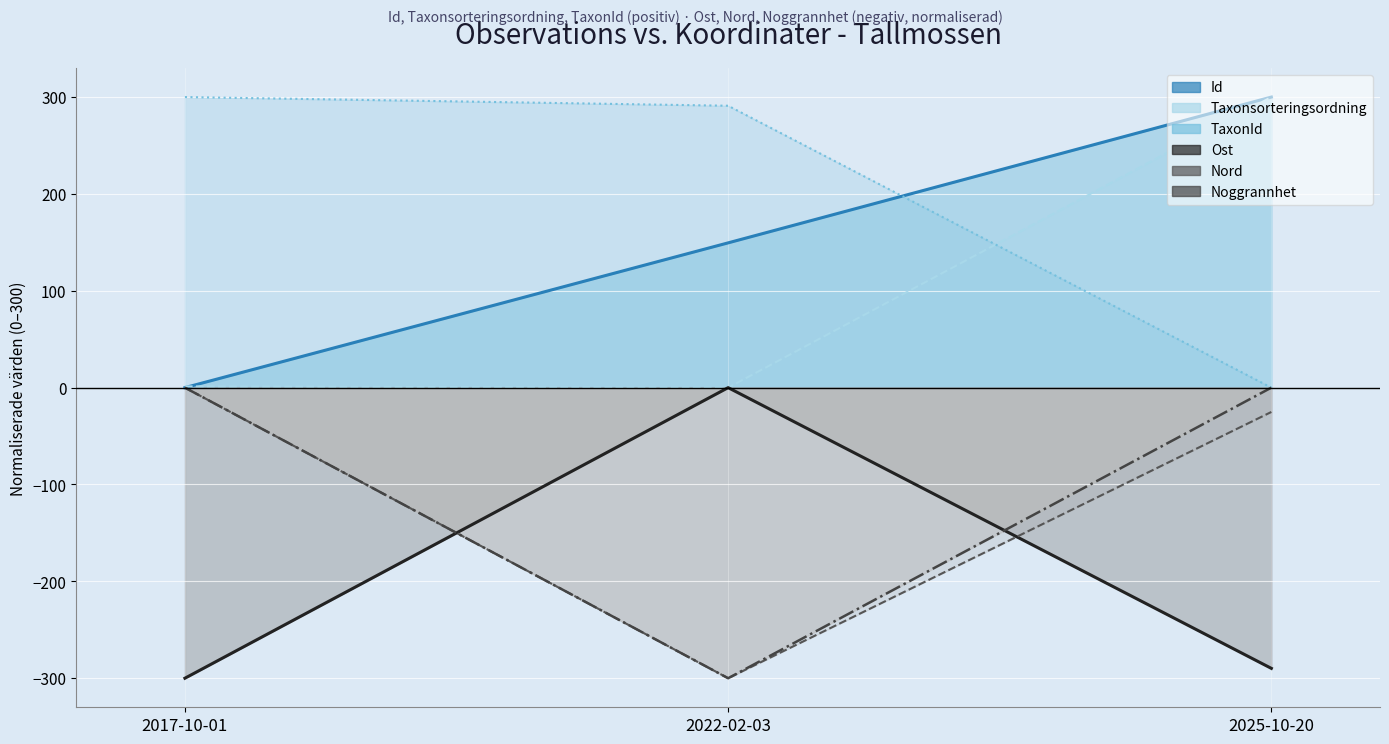

What is the label of the 3rd point from the left?

2025-10-20